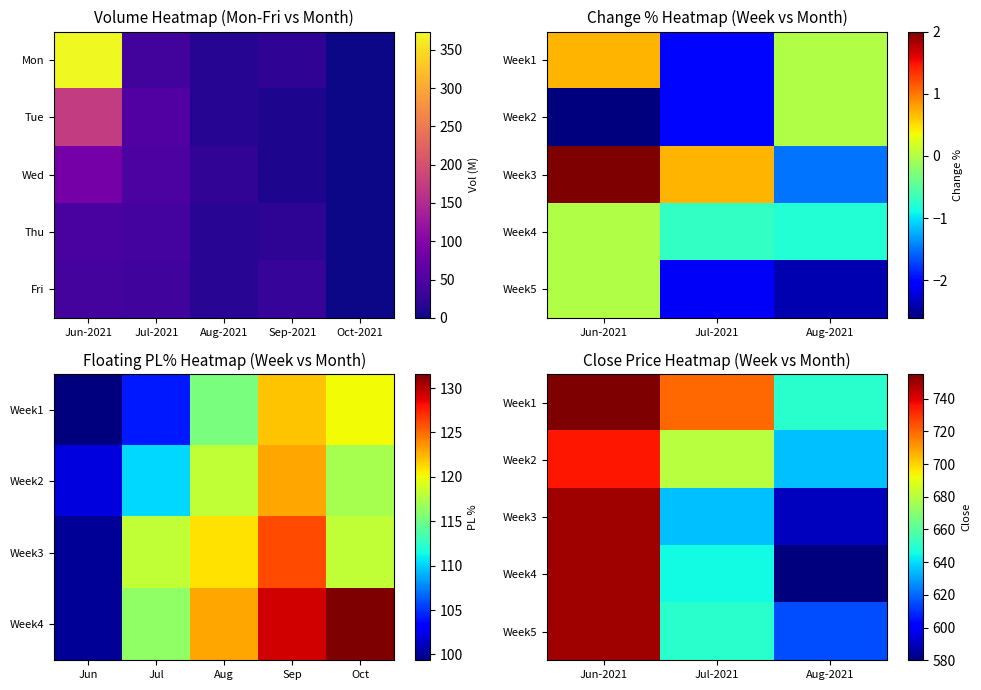

Where is Week2 nearest to the value 685?

Jul-2021